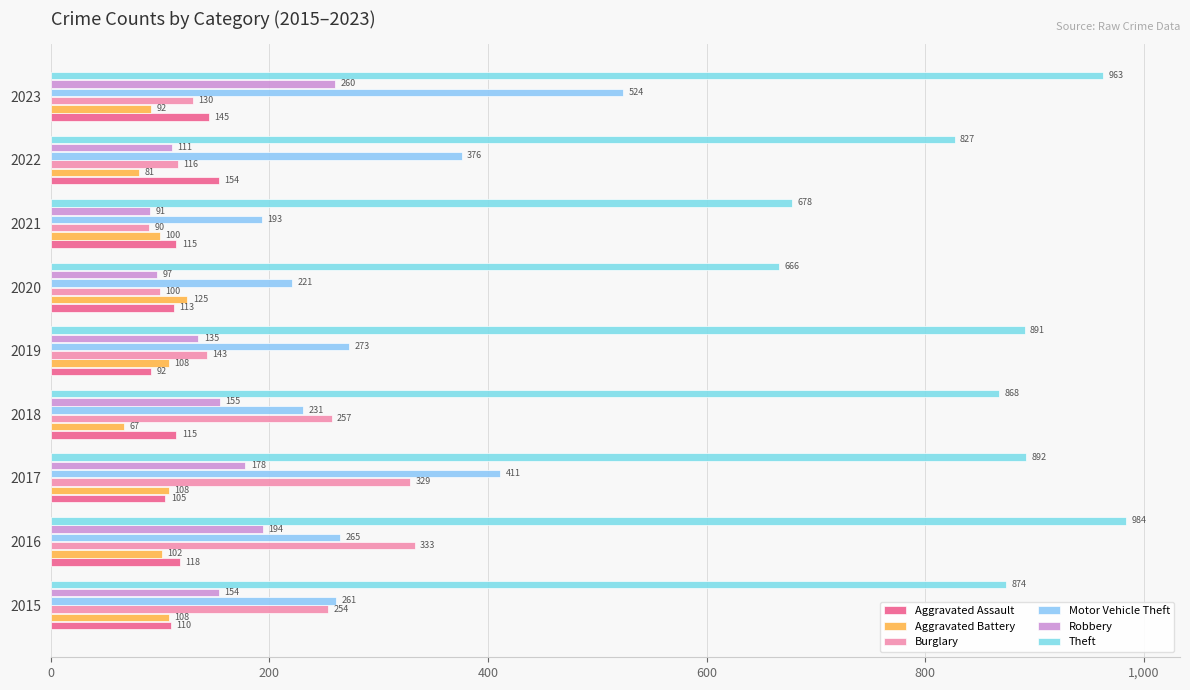

Which category has the lowest value in the Robbery series?

2021